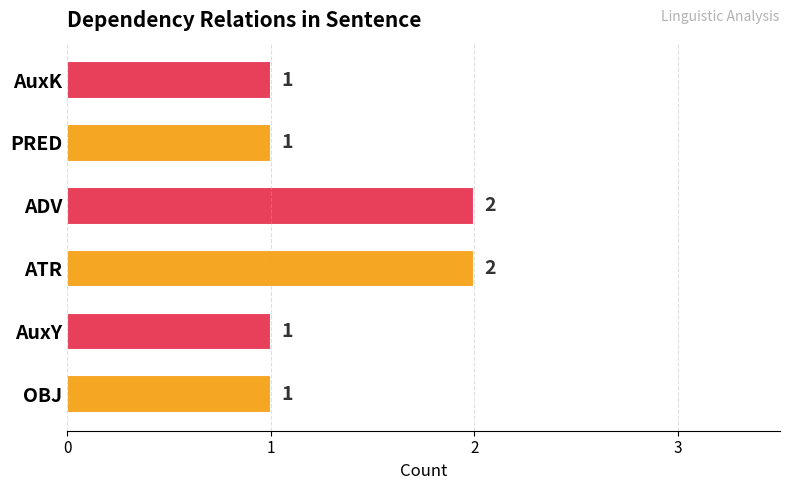

Which has a higher value, ADV or OBJ?

ADV